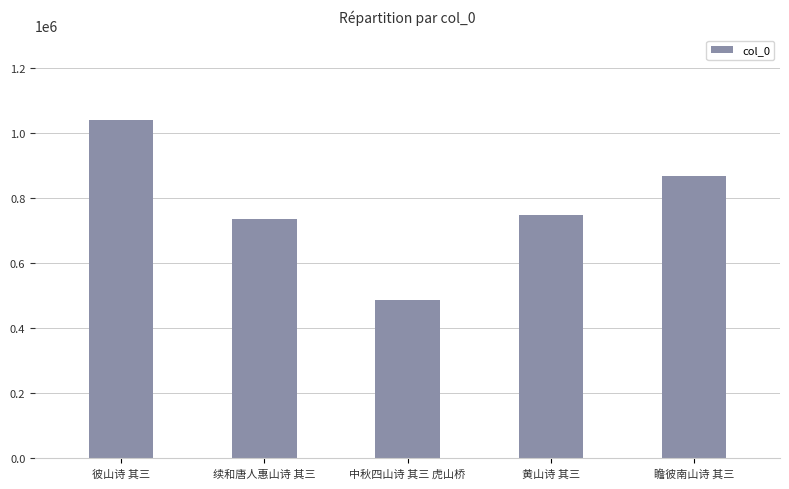

Which category has the lowest value across all series?

中秋四山诗 其三 虎山桥